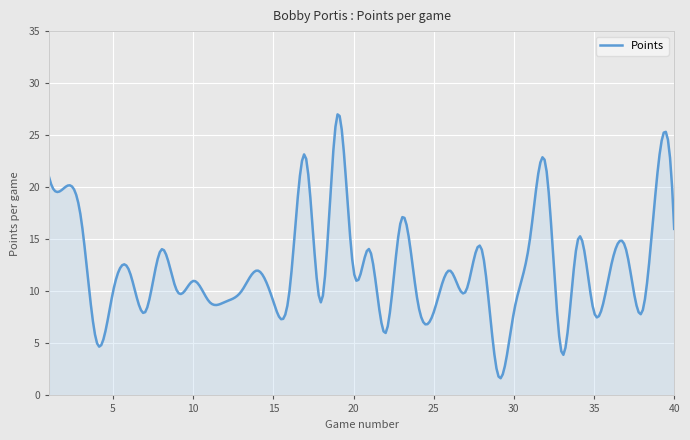

What is the smallest value displayed?

1.7